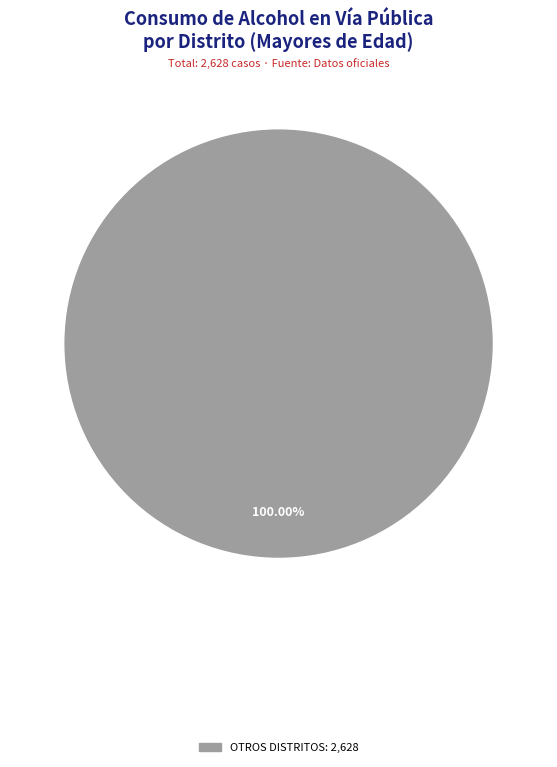

Is there any slice that represents more than half of the pie?

Yes